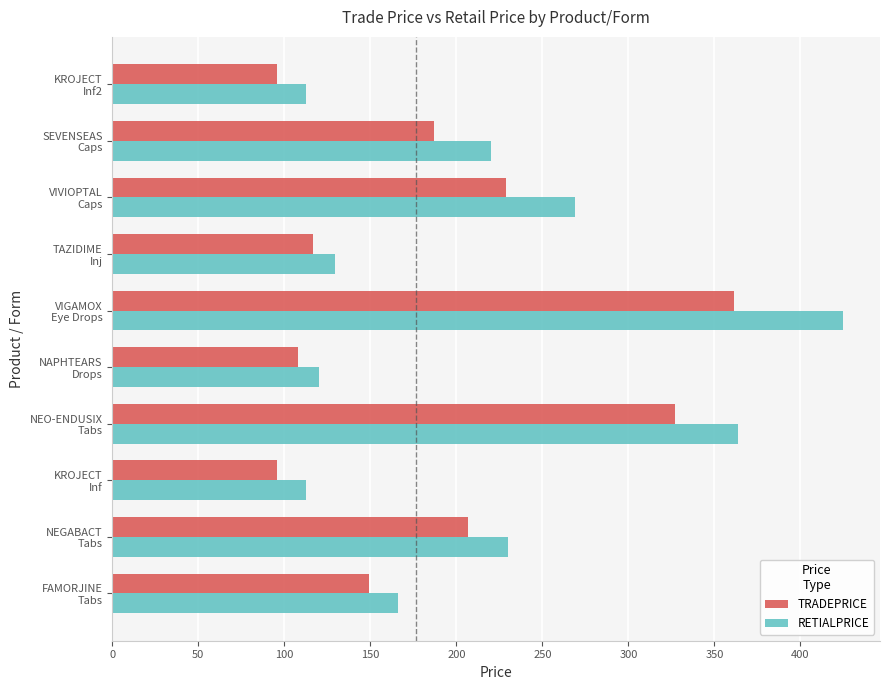

What is the difference between the maximum and minimum values in the TRADEPRICE series?

265.6